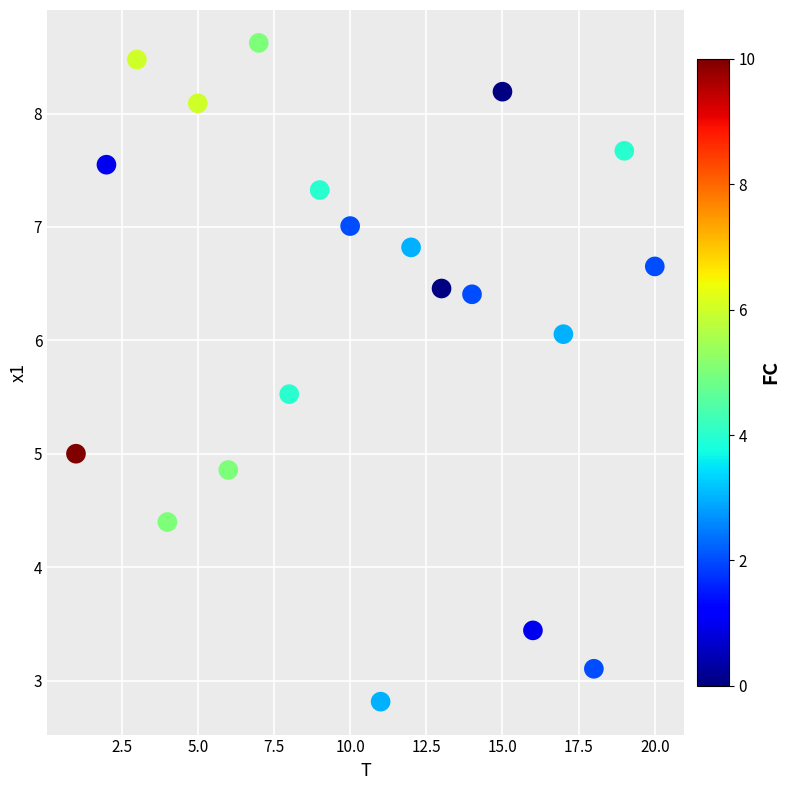

What is the range of X values (max minus min)?

19.0